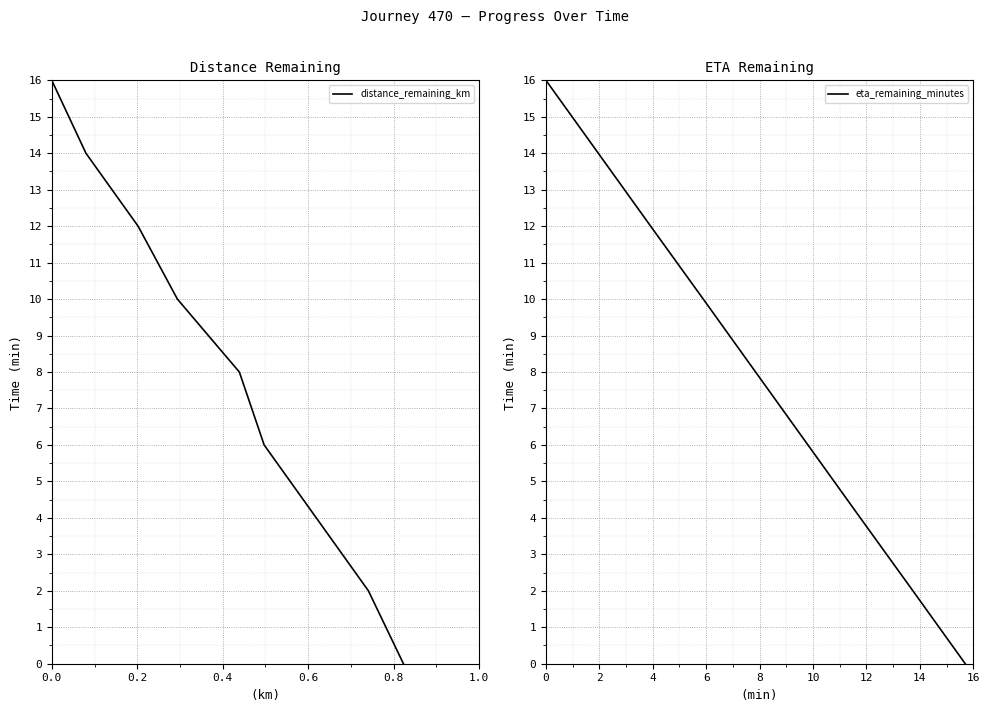

How many values in the distance_remaining_km series are below 8?

4